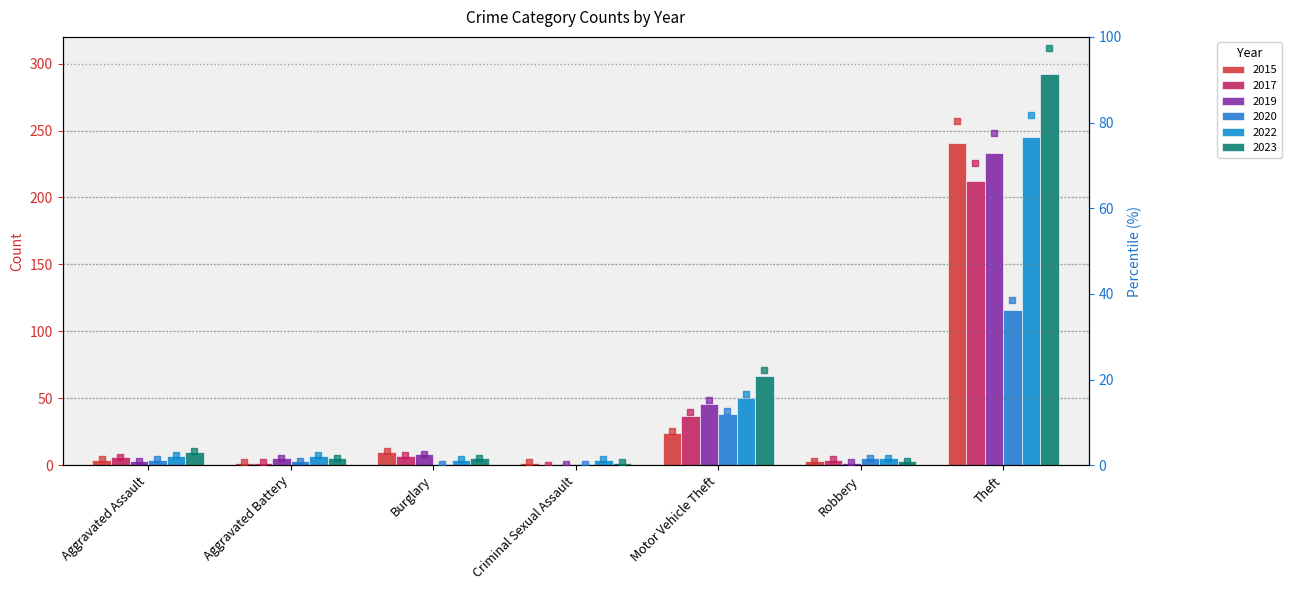

At how many categories does at least one series exceed 10?

2